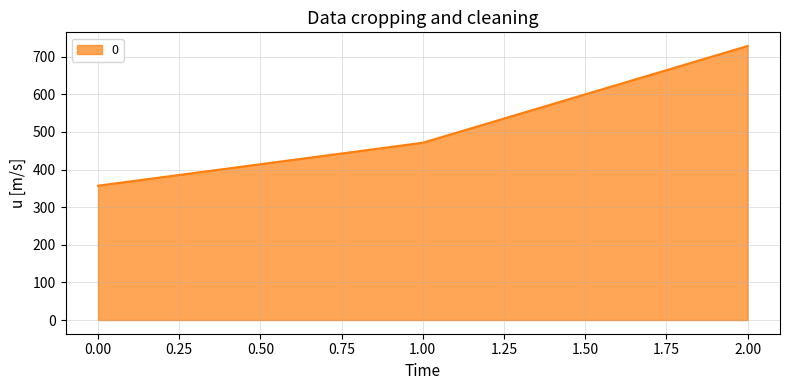

What is the smallest value displayed?

357.1